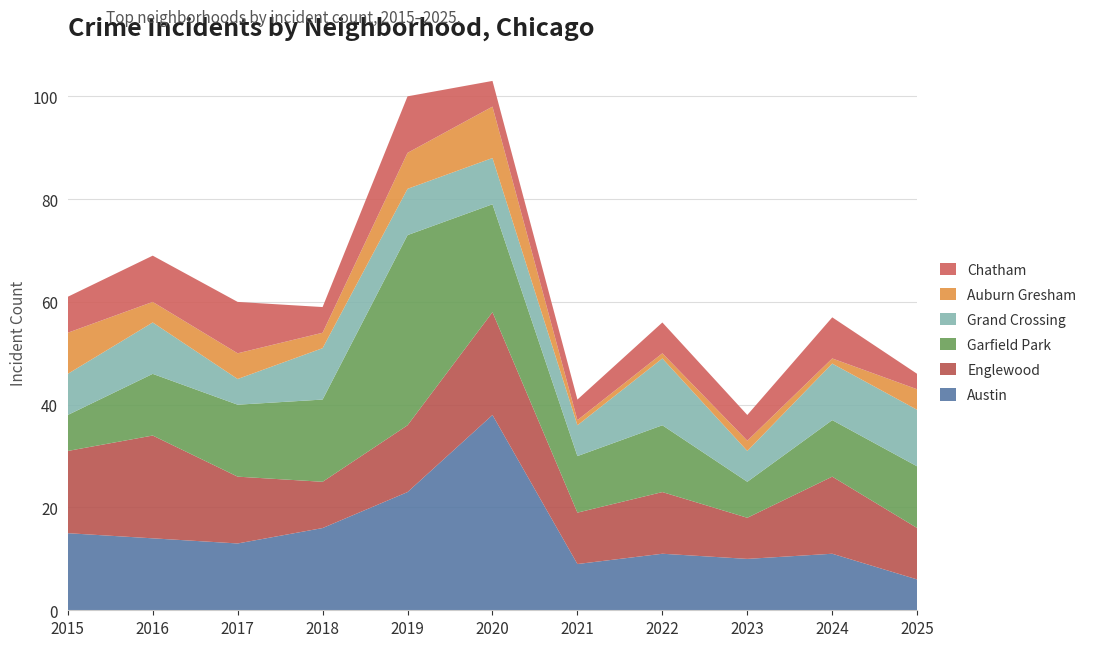

Reading left to right, what are all the values shown in this chart?

Austin: 15	14	13	16	23	38	9	11	10	11	6
Englewood: 16	20	13	9	13	20	10	12	8	15	10
Garfield Park: 7	12	14	16	37	21	11	13	7	11	12
Grand Crossing: 8	10	5	10	9	9	6	13	6	11	11
Auburn Gresham: 8	4	5	3	7	10	1	1	2	1	4
Chatham: 7	9	10	5	11	5	4	6	5	8	3